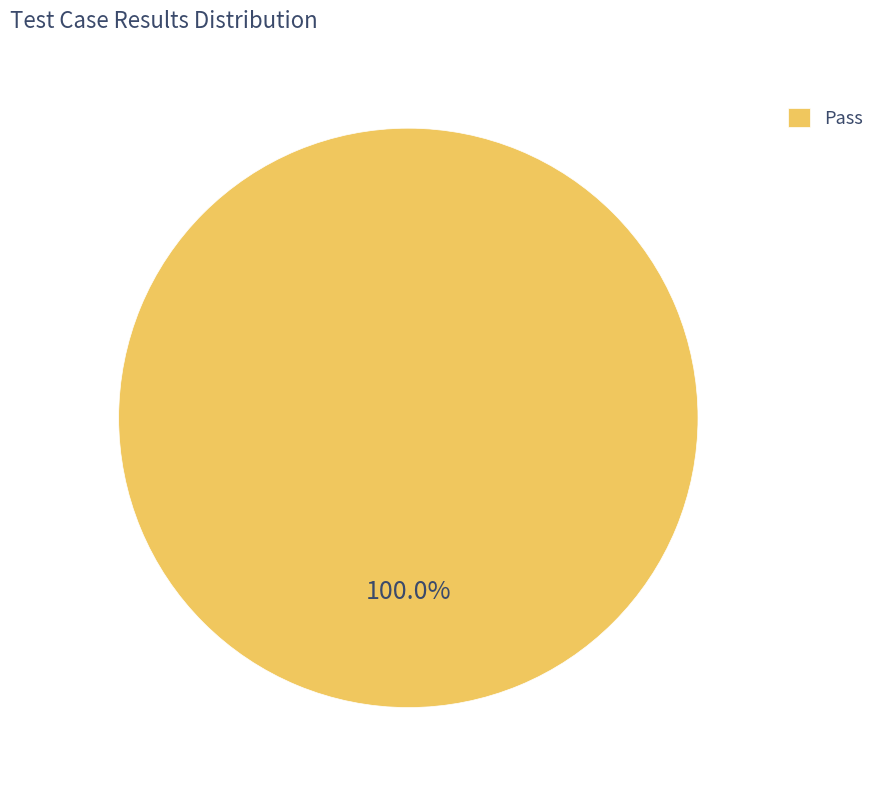

Is there a majority slice in this chart?

Yes